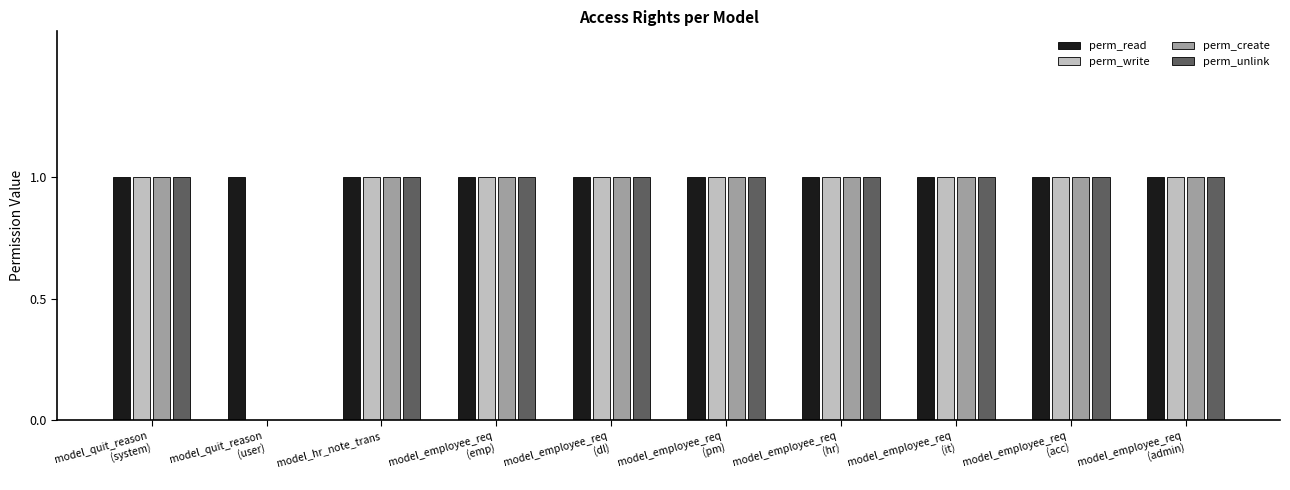

Is it true that perm_create equals 0 at model_hr_note_trans?

False